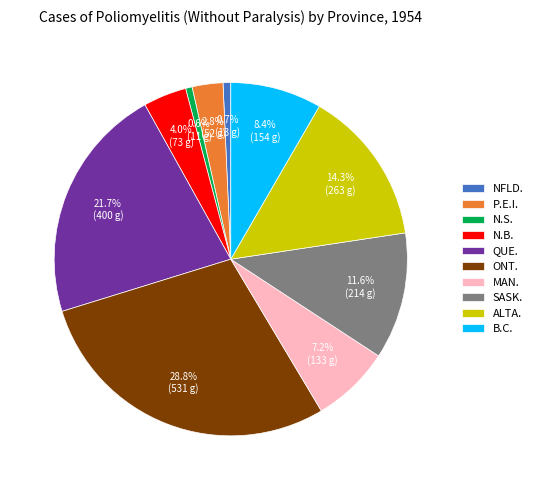

Does ALTA. represent more than half of the total?

No